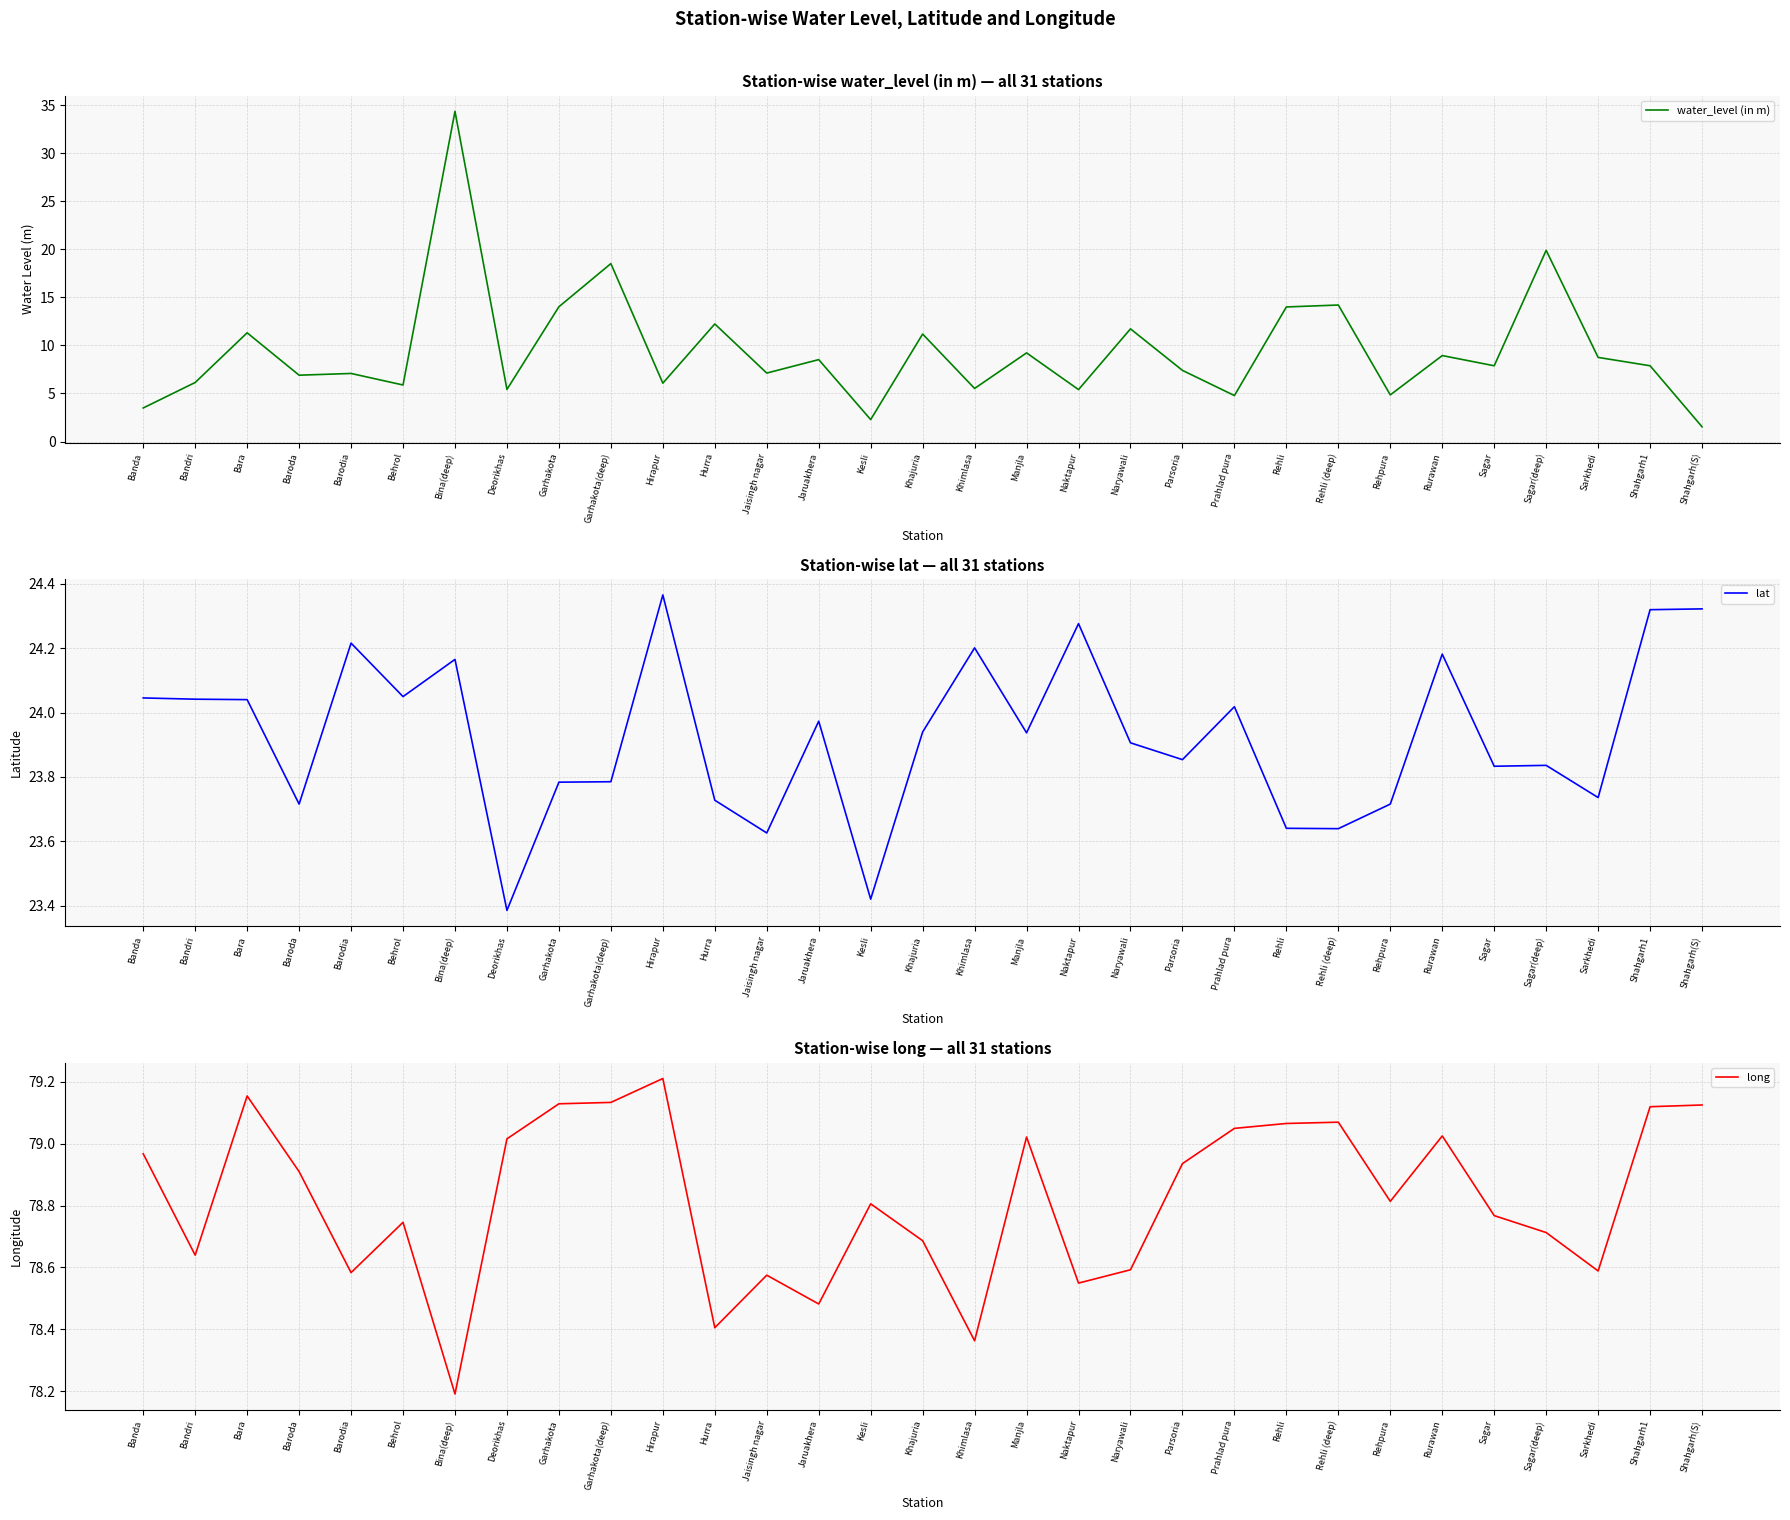

Rank the series at Sagar from highest to lowest value.

long, lat, water_level (in m)